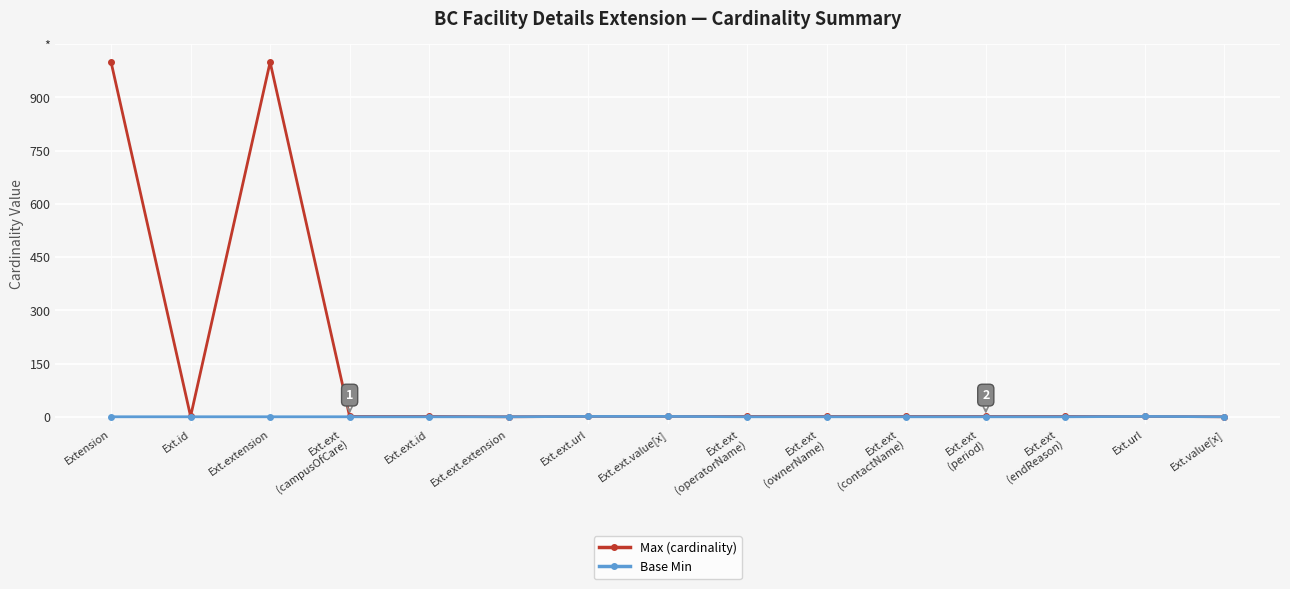

Rank the series by their maximum value, from lowest to highest.

Base Min, Max (cardinality)